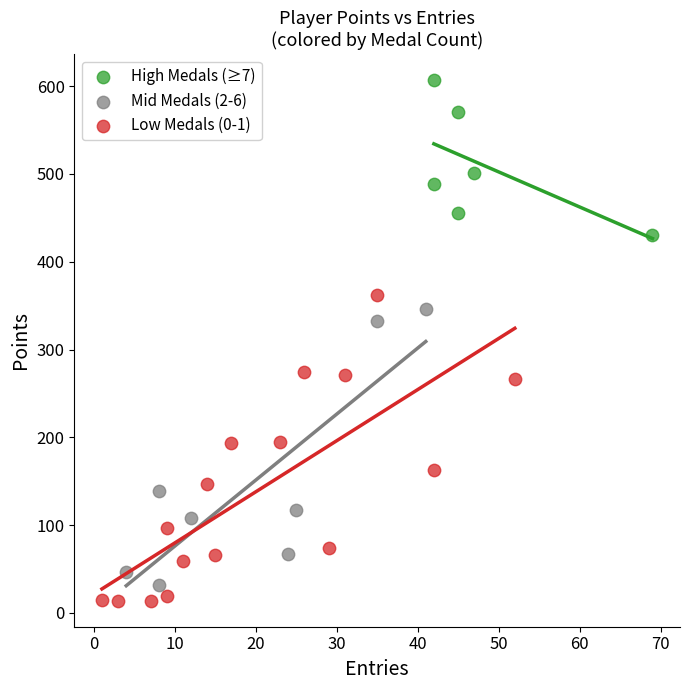

Which series reaches the maximum Y coordinate?

High Medals (≥7)